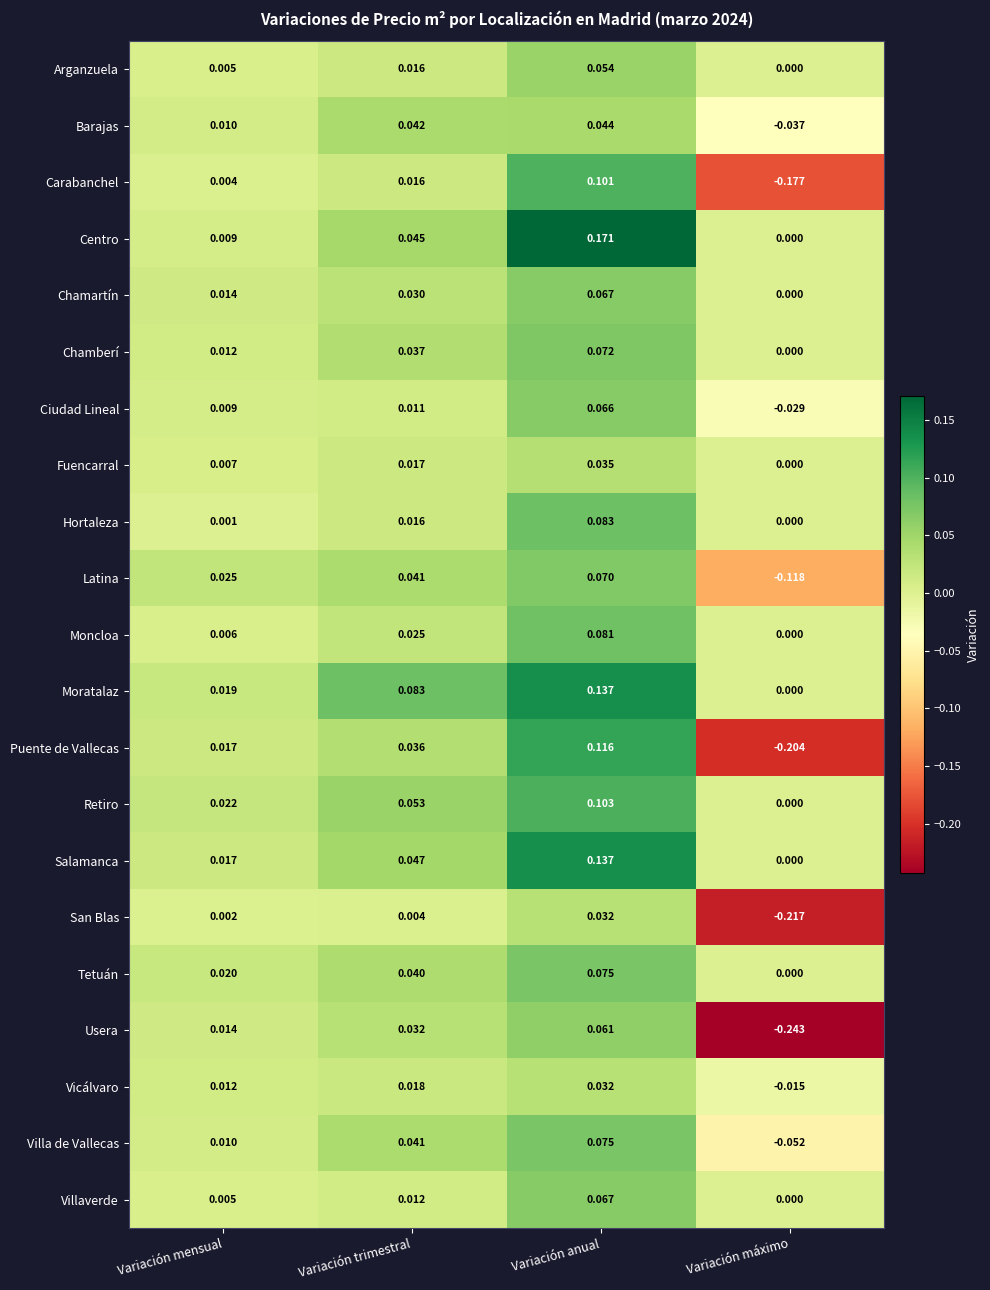

At which label does Puente de Vallecas reach its minimum?

Variación máximo